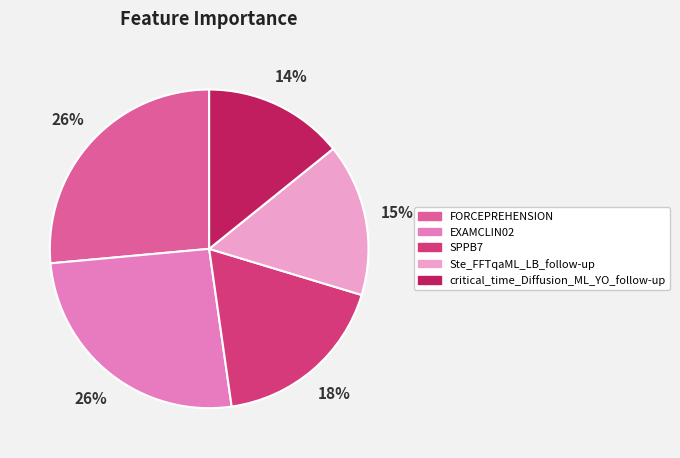

To the nearest percent, what portion does Ste_FFTqaML_LB_follow-up represent?

15%